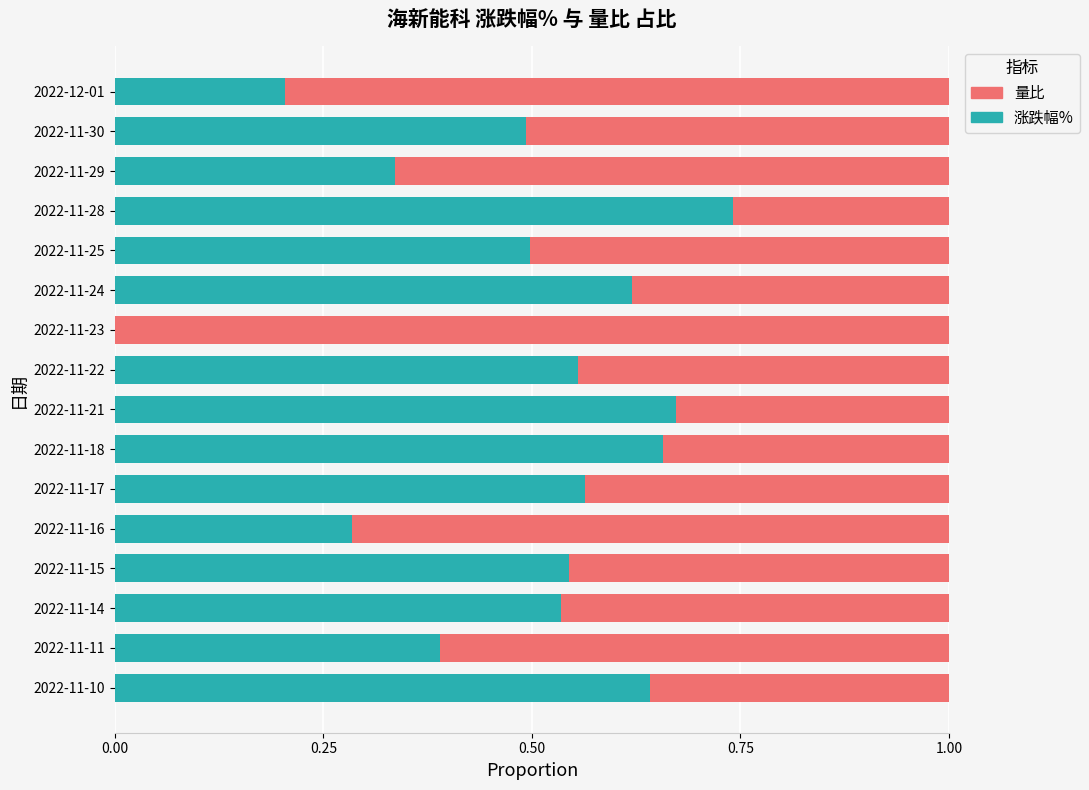

At which label does 涨跌幅% reach its peak?

2022-11-28